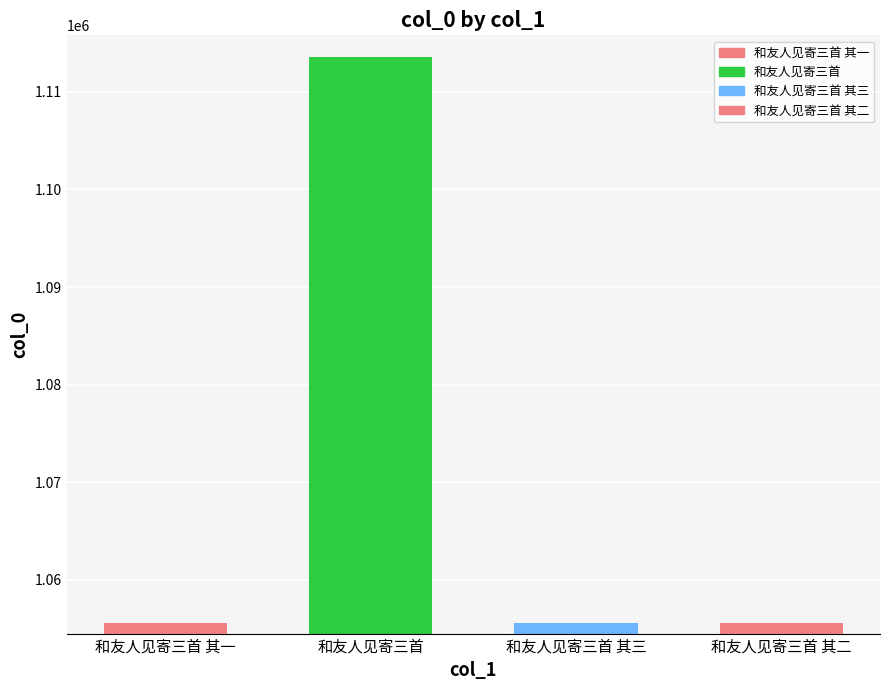

Between 和友人见寄三首 其一 and 和友人见寄三首, which is larger?

和友人见寄三首